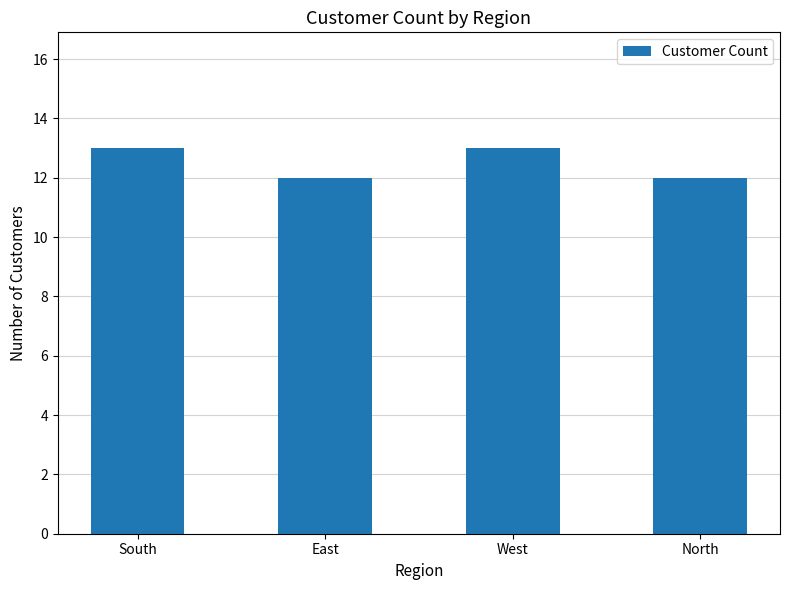

What position from the right is North?

1